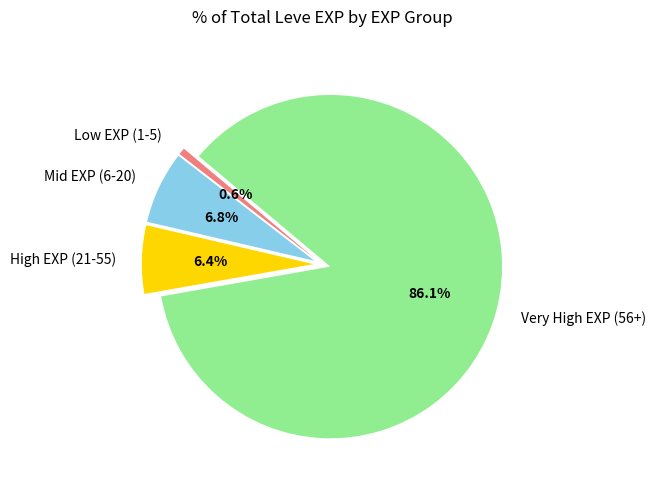

Which slice is the smallest?

Low EXP (1-5)